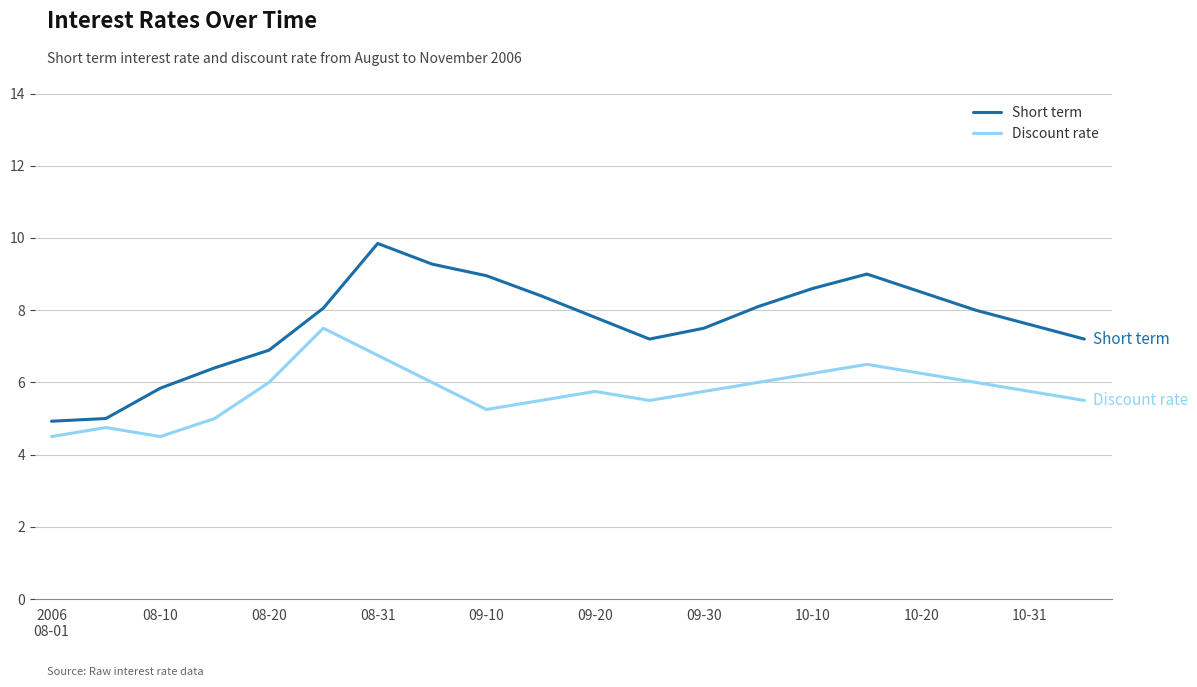

At how many categories does at least one series exceed 7?

15